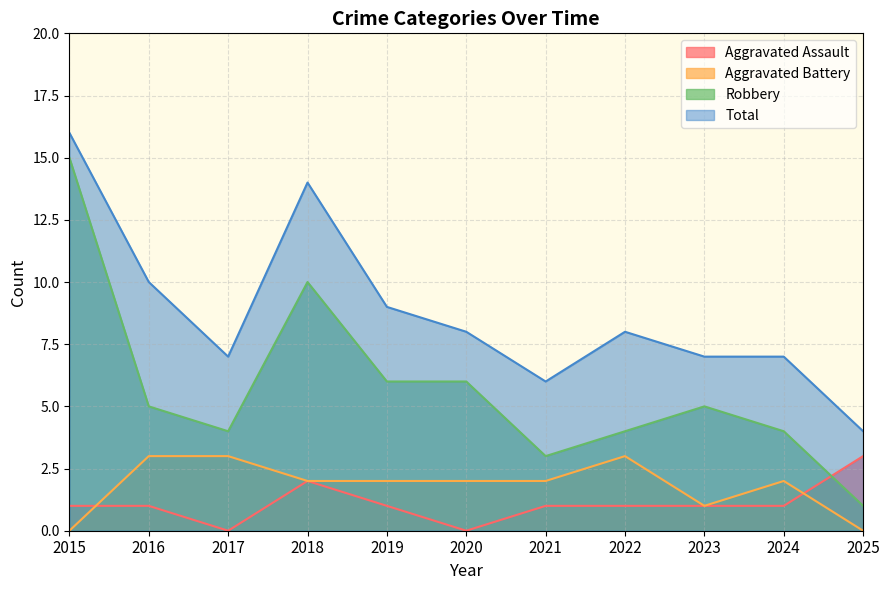

True or false: Aggravated Battery has more than 2 interior local peaks.

False